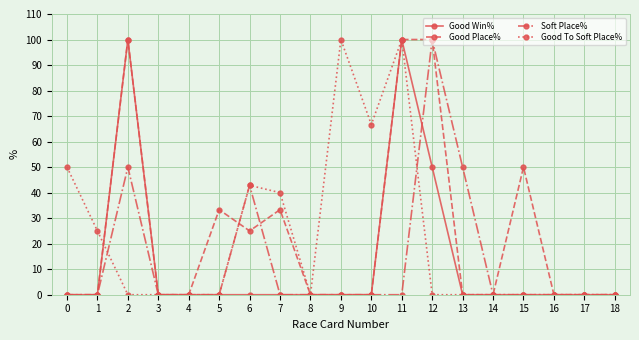

Where is the first local maximum for Good Place%?

2